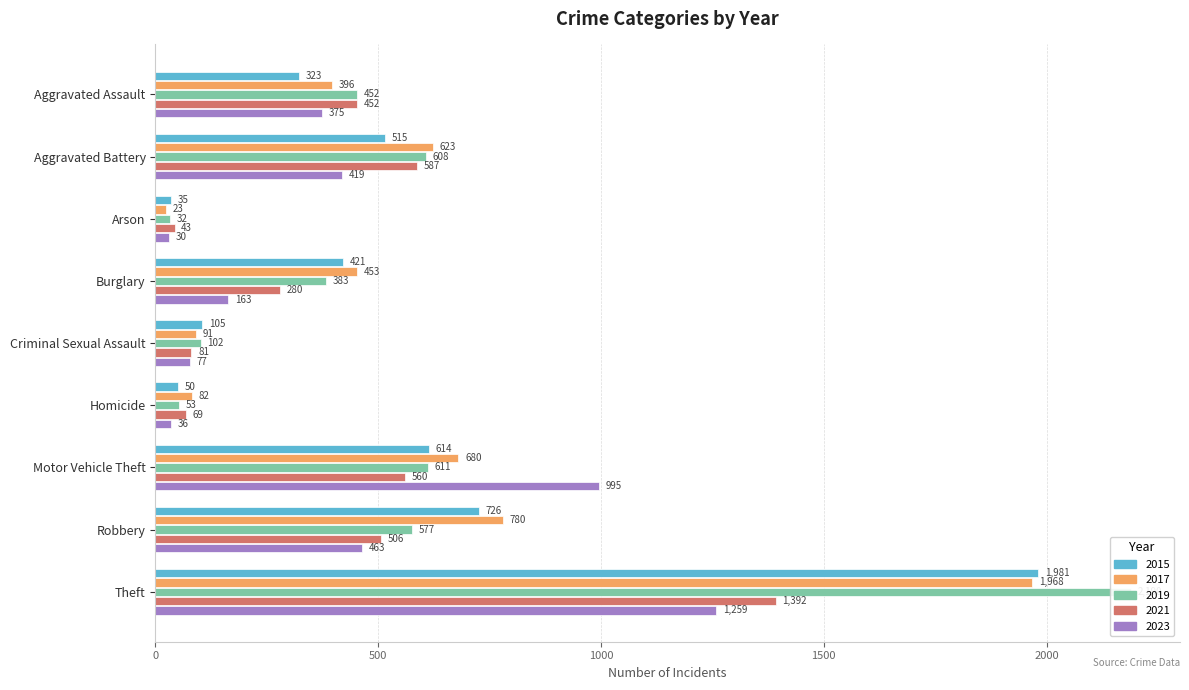

What is the total value across all series at Burglary?

1700